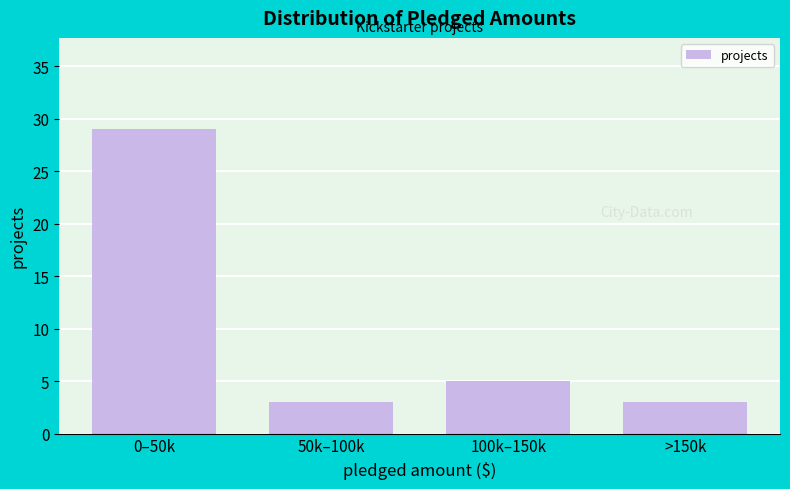

Reading right to left, transcribe all the data shown in this chart.

>150k=3	100k–150k=5	50k–100k=3	0–50k=29